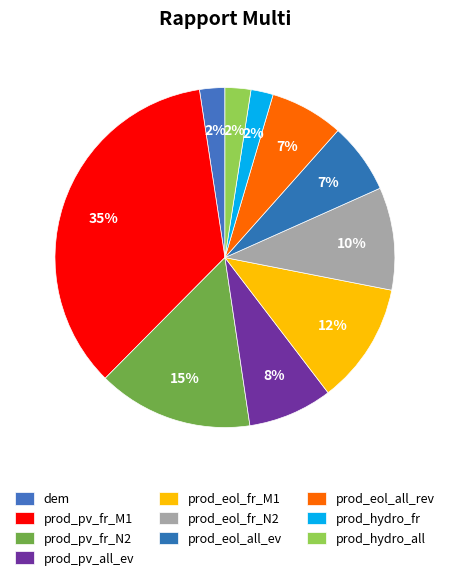

How many slices are in this pie chart?

10